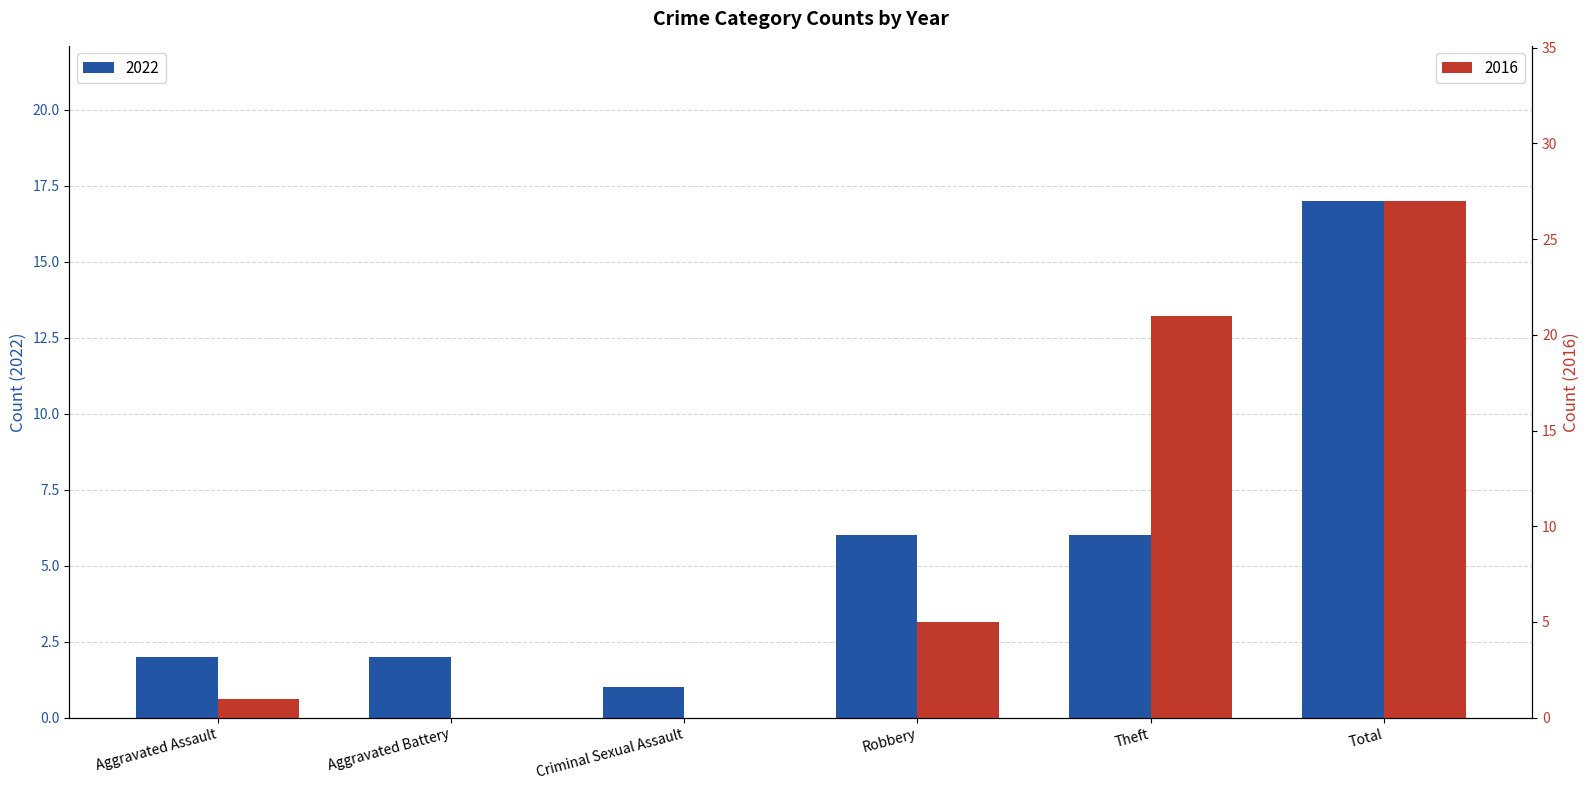

What is the difference between the highest and lowest values at Criminal Sexual Assault?

1